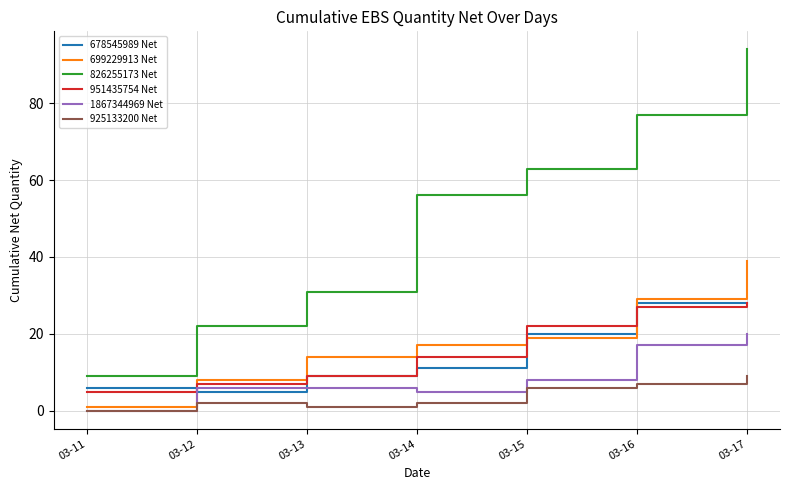

At which category is the sum across all series the highest?

03-17